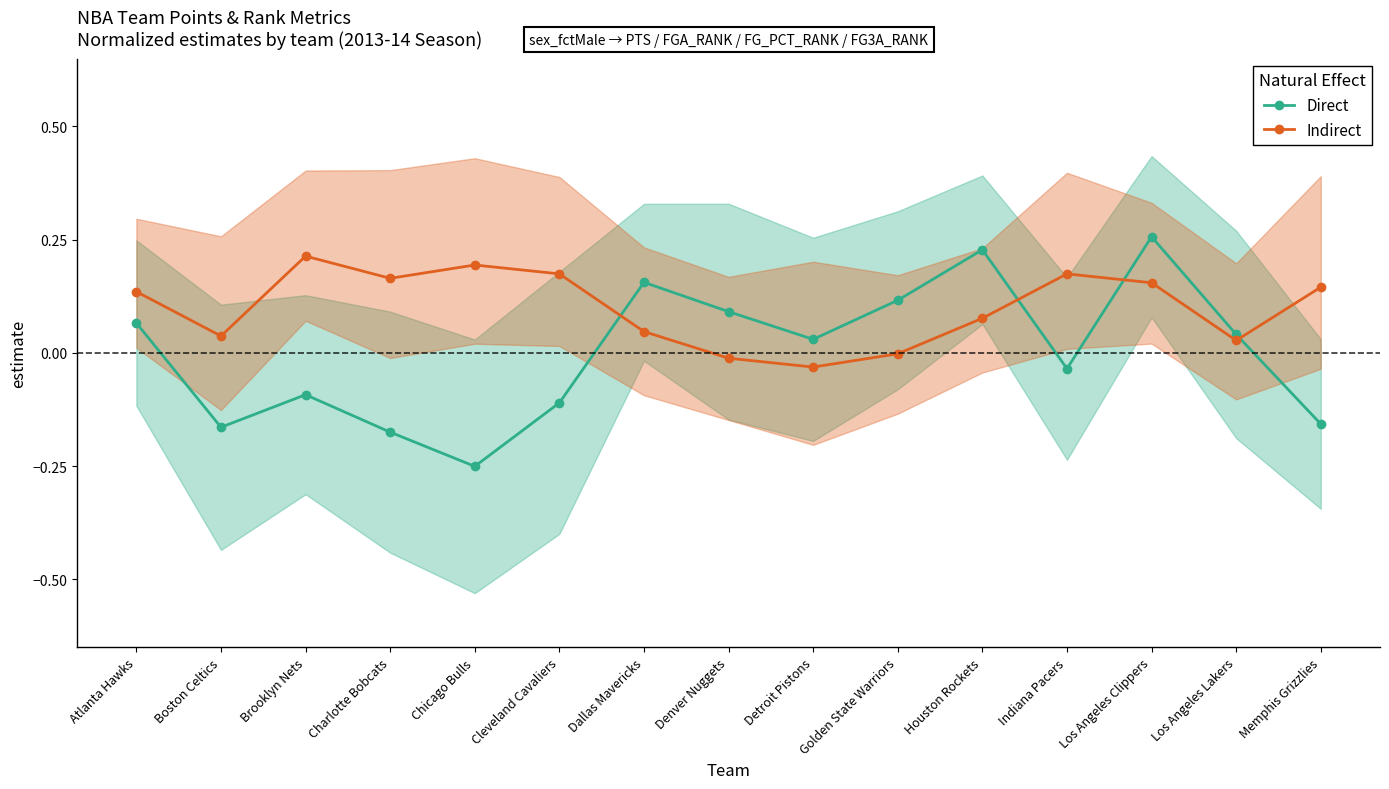

Is this an area chart (filled region under the line)?

No